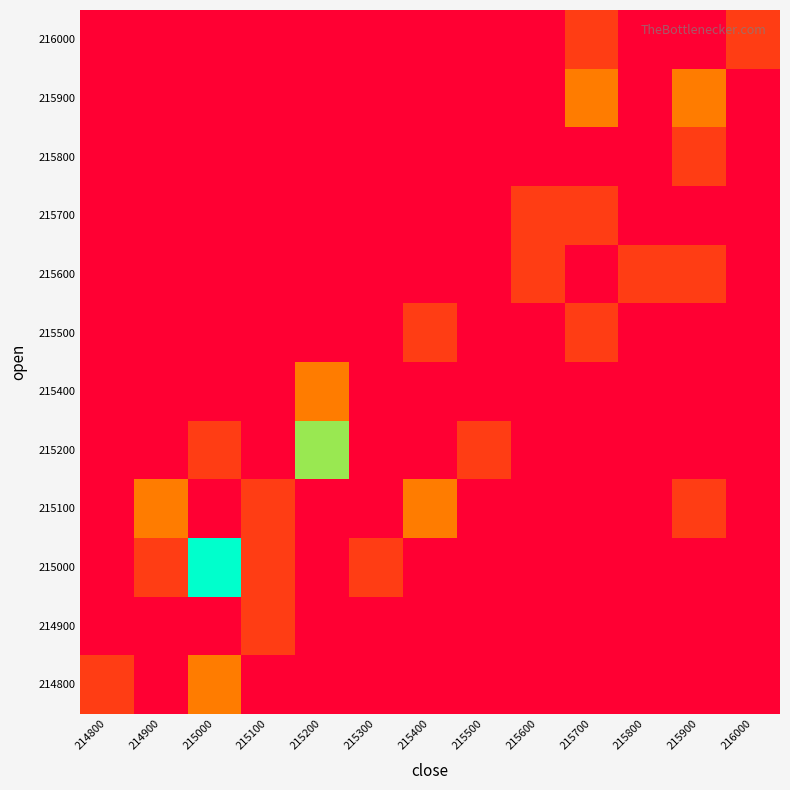

Count the number of categories in the chart.

13